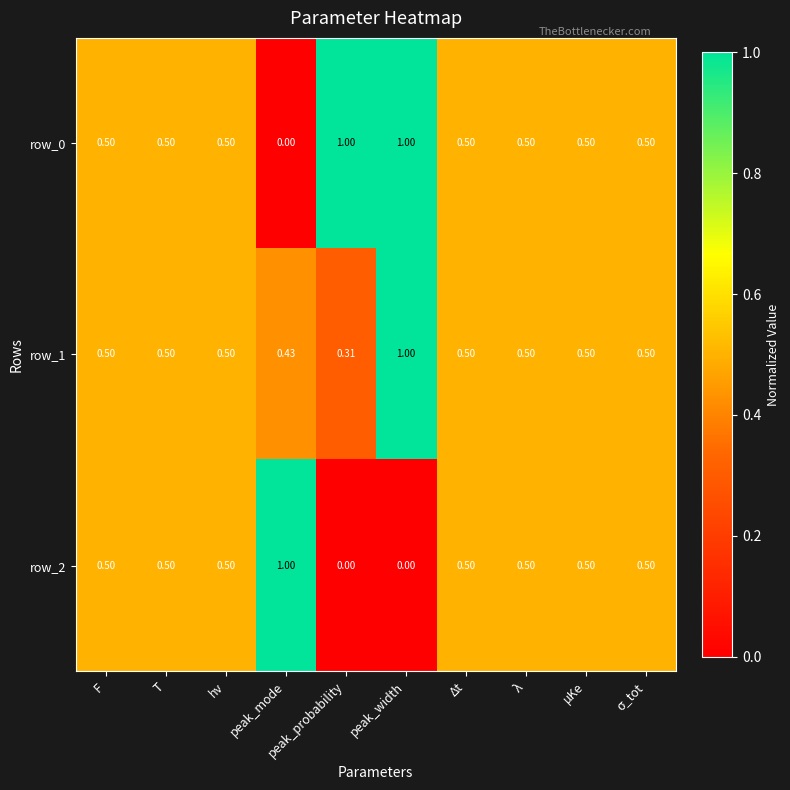

Where is row_0 nearest to the value 0?

peak_mode